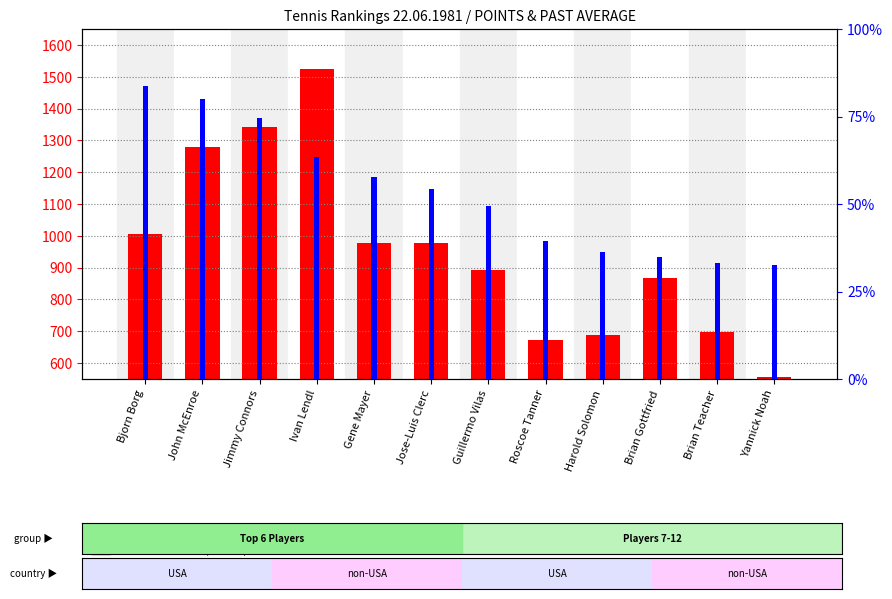

At which category does the chart reach its minimum across all series?

Yannick Noah